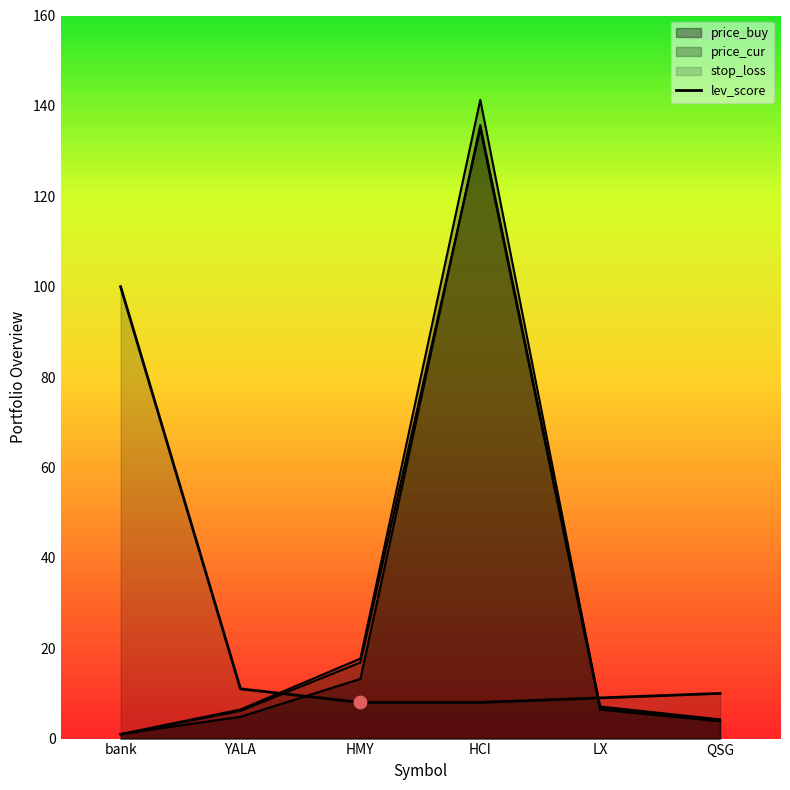

Approximately how many times larger is the value at HMY compared to LX?

0.9